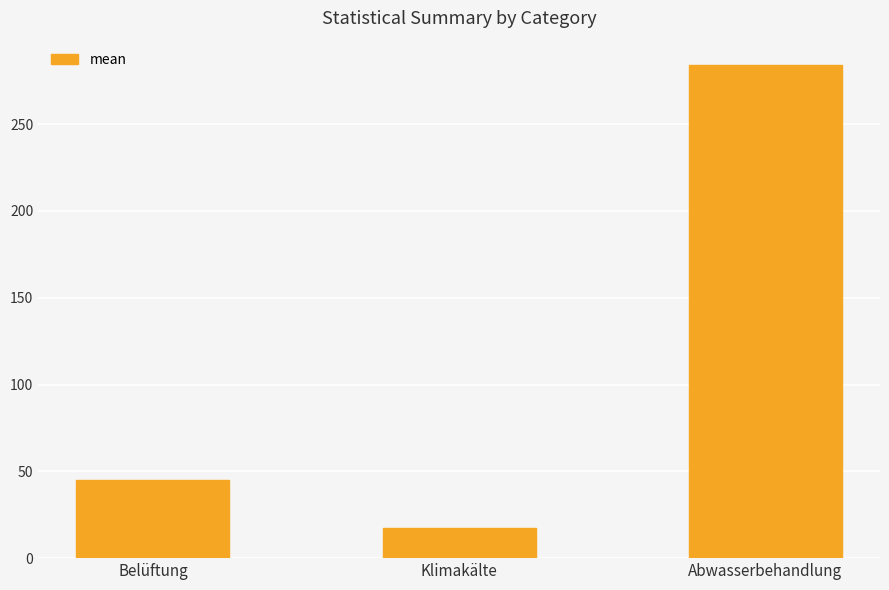

Reading right to left, what are all the values shown in this chart?

Abwasserbehandlung=283.9	Klimakälte=17.6	Belüftung=45.0